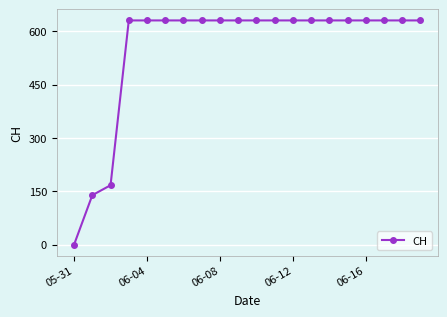

What is the maximum value shown in the chart?

631